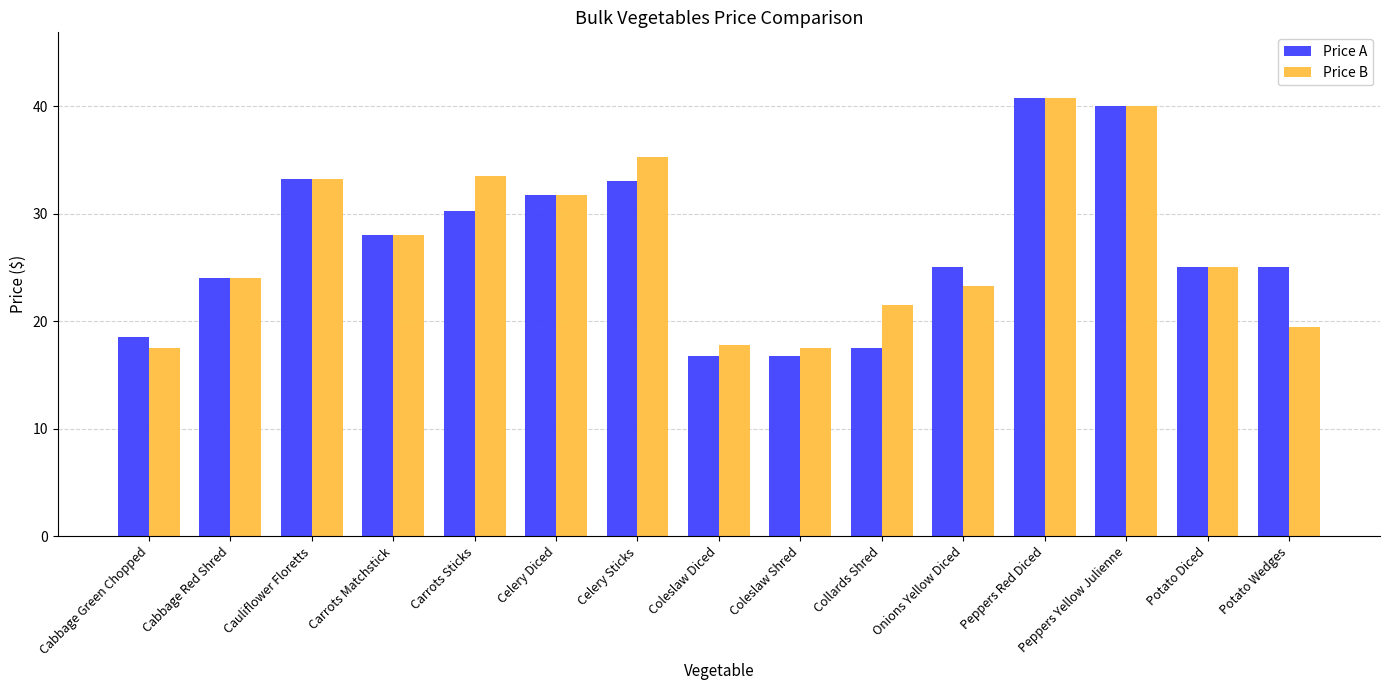

How many groups of bars are there?

15